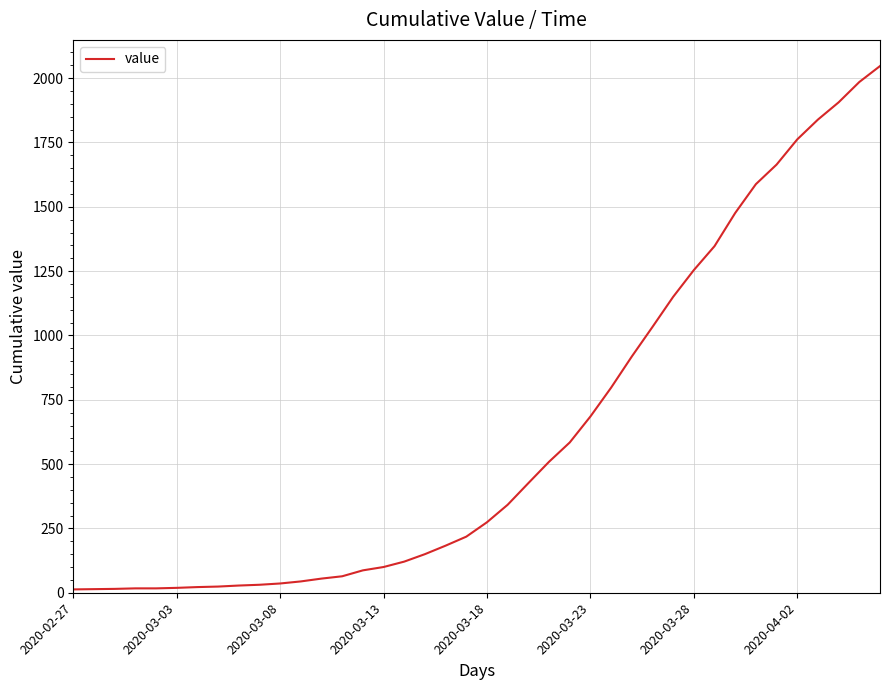

What is the difference between the maximum and minimum values?

2034